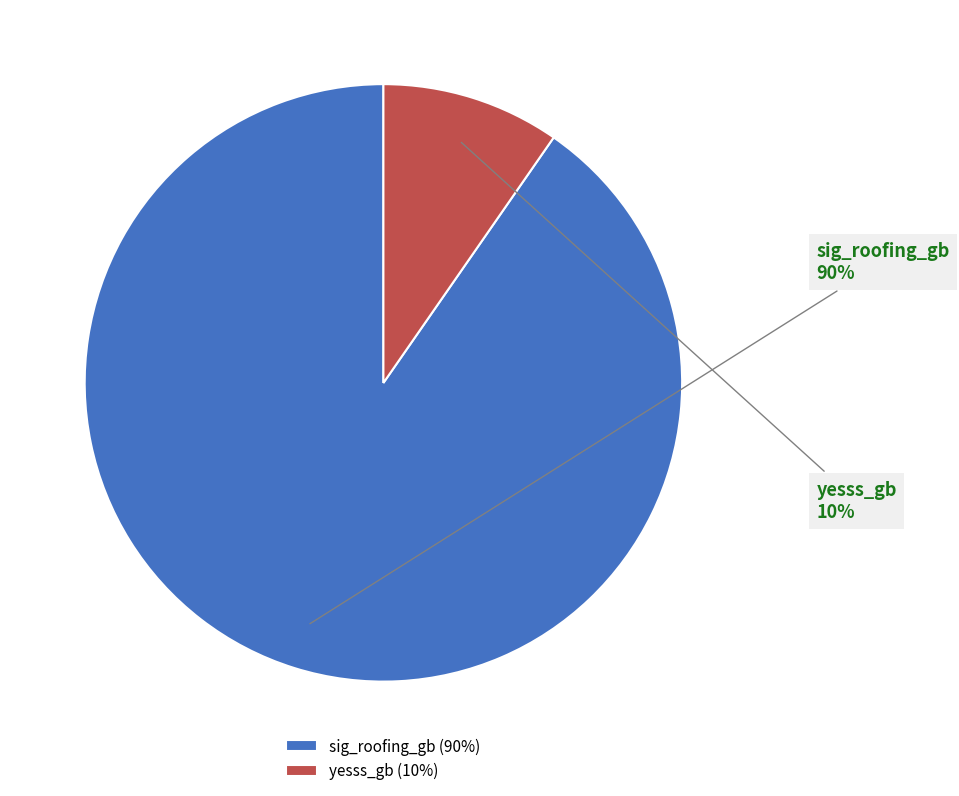

What is the ratio of the value at yesss_gb to the value at sig_roofing_gb?

0.1